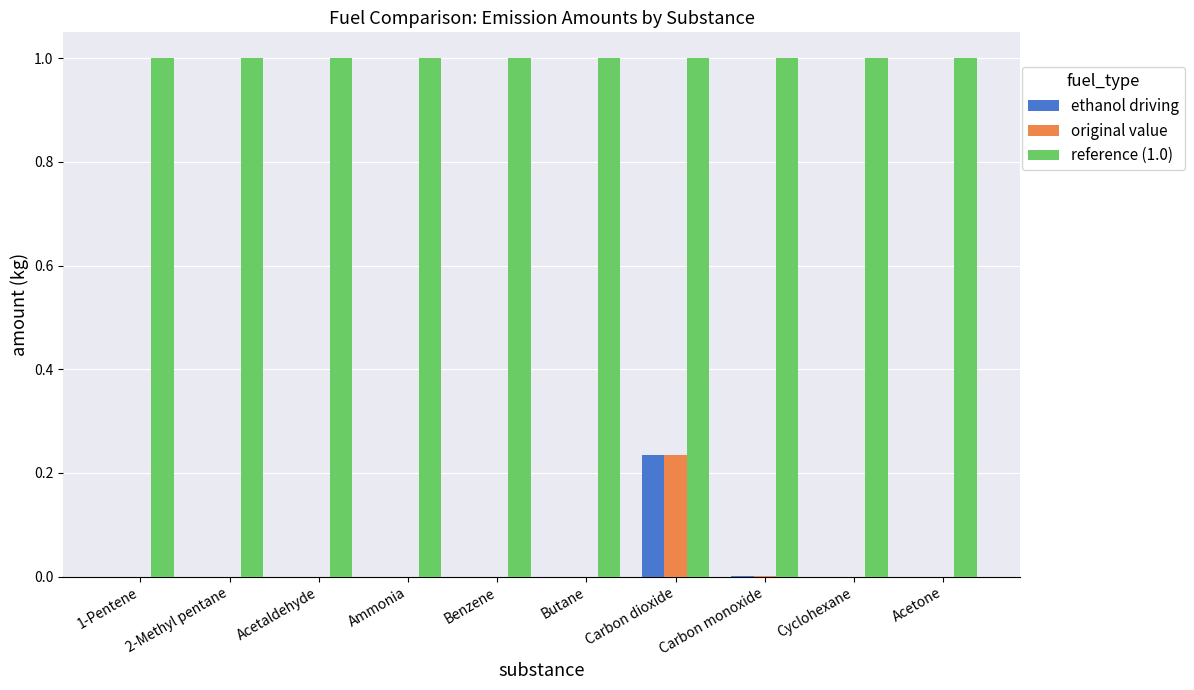

Does the chart contain stacked bars?

No